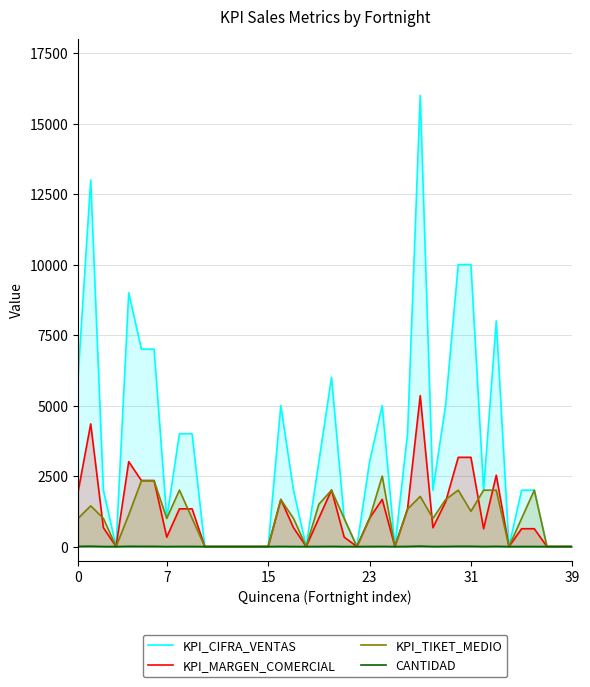

How many values in the KPI_CIFRA_VENTAS series are below 2000?

16